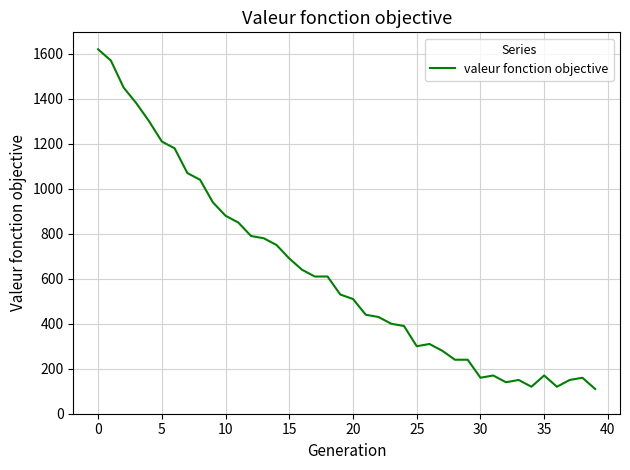

What is the greatest value displayed?

1620